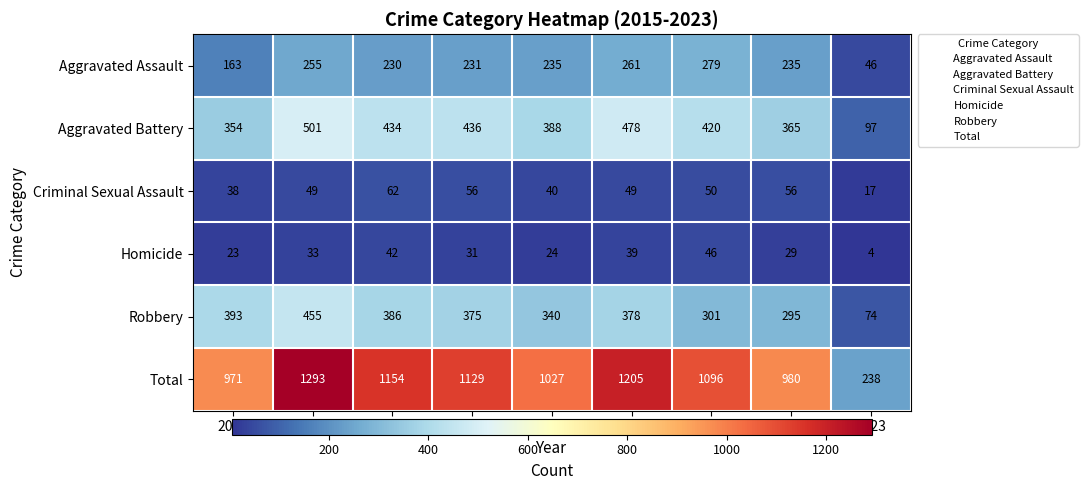

At which category is the sum across all series the highest?

2016